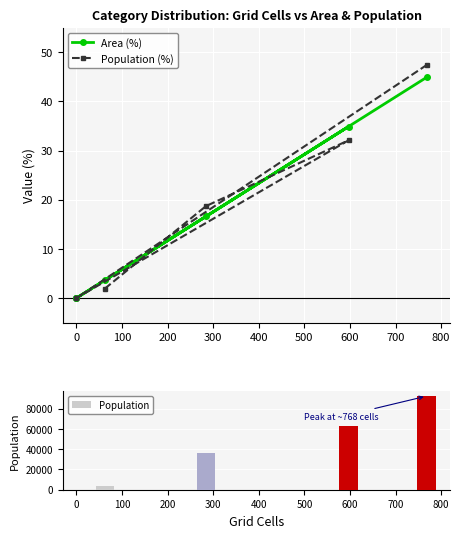

Rank the series by their maximum value, from highest to lowest.

Population, Population (%), Area (%)